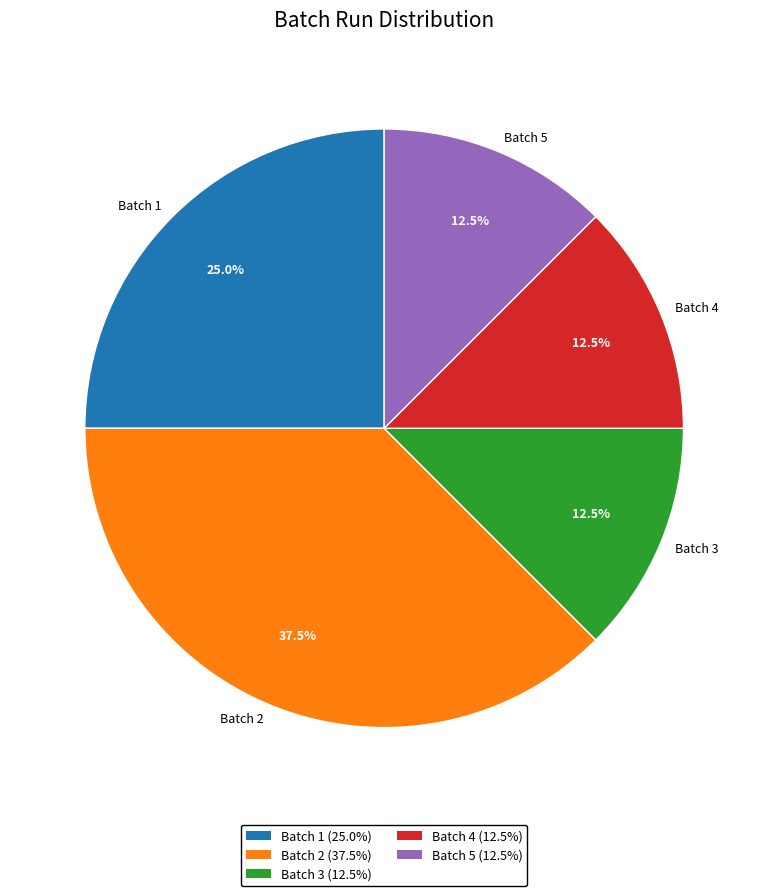

Count the number of slices in the pie.

5